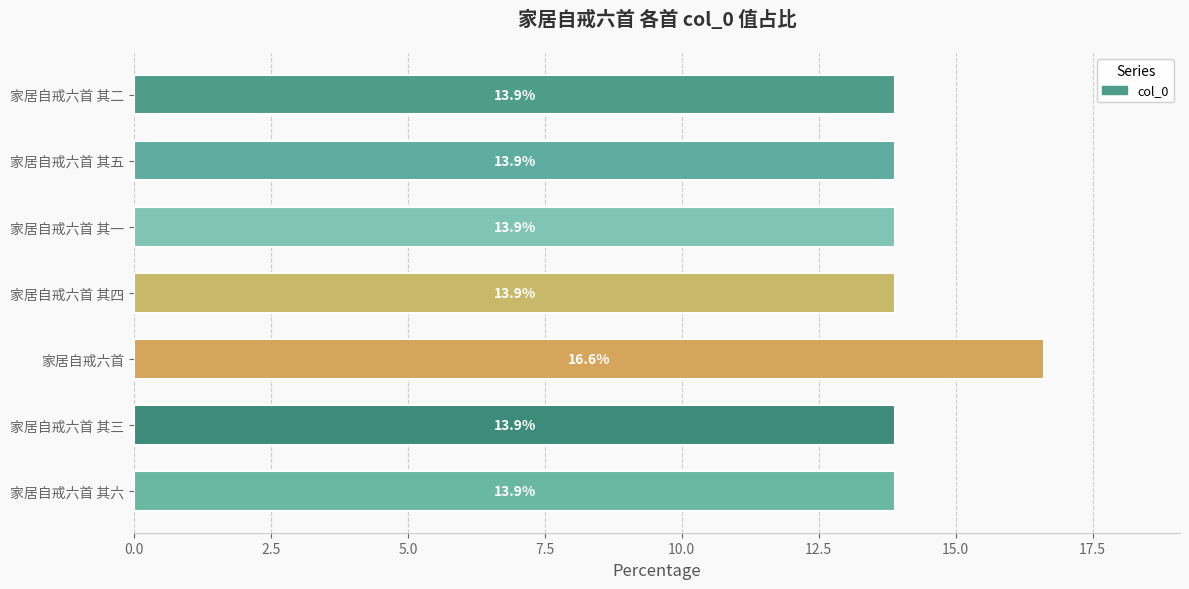

What is the ratio of the value at 家居自戒六首 其四 to the value at 家居自戒六首?

0.8